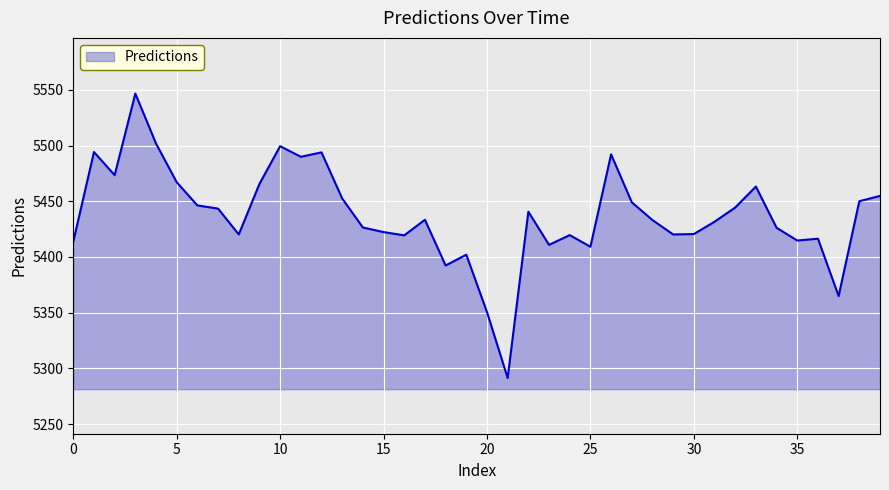

What is the difference between the maximum and minimum values?

255.3